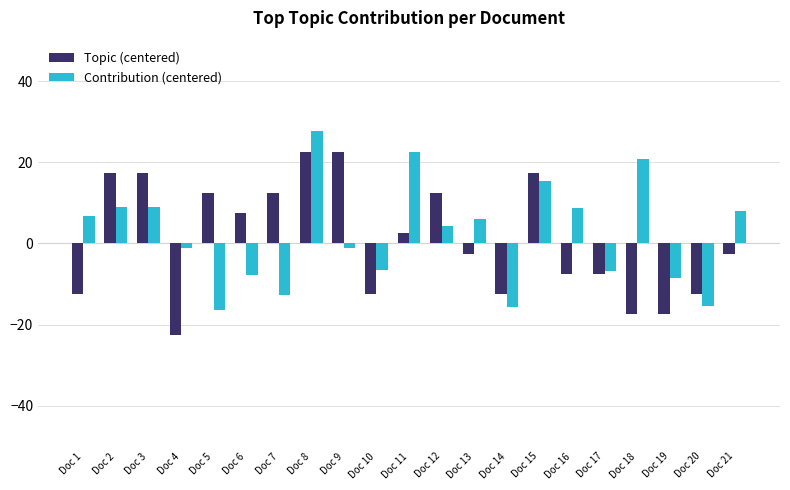

What is the average value of the Contribution (centered) series?

2.2